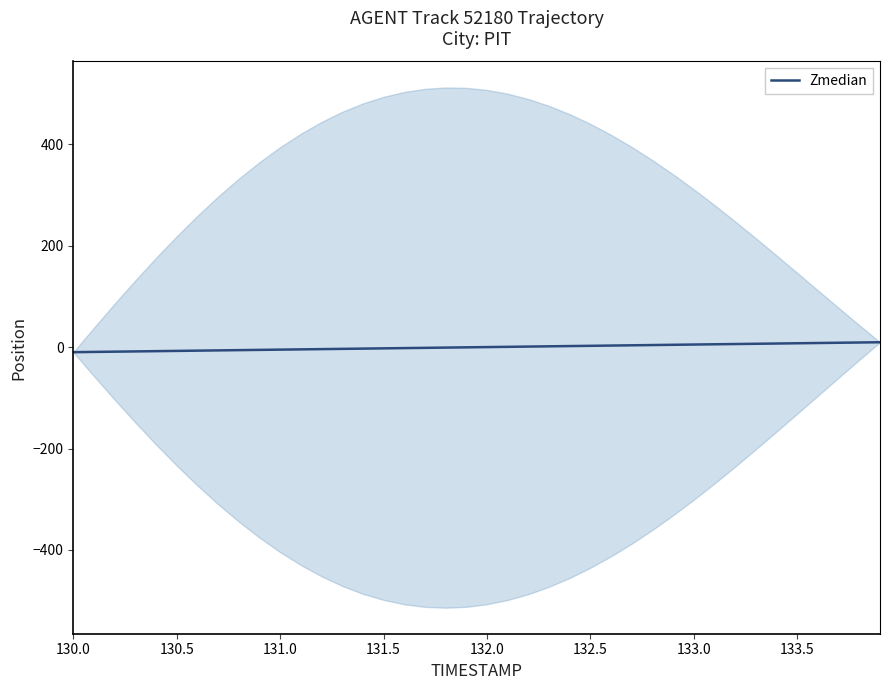

What is the smallest value displayed?

-9.8